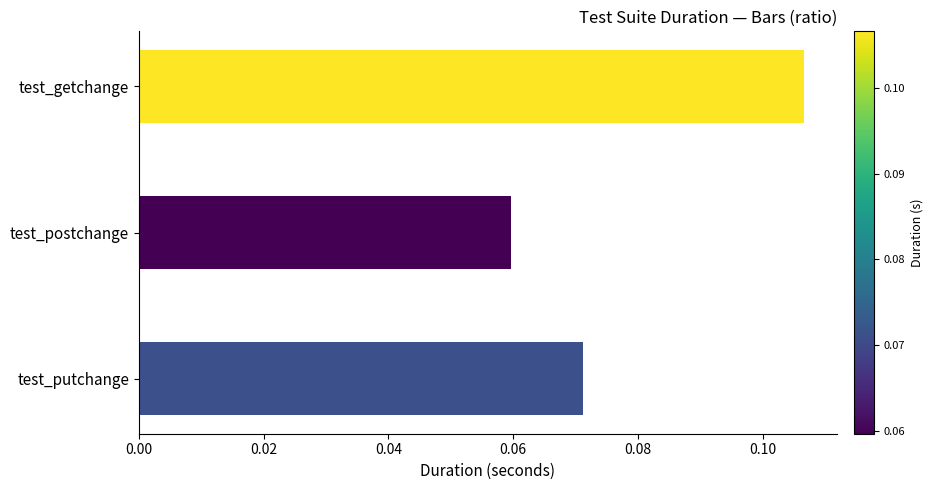

Rank the categories by value from lowest to highest.

test_postchange, test_putchange, test_getchange